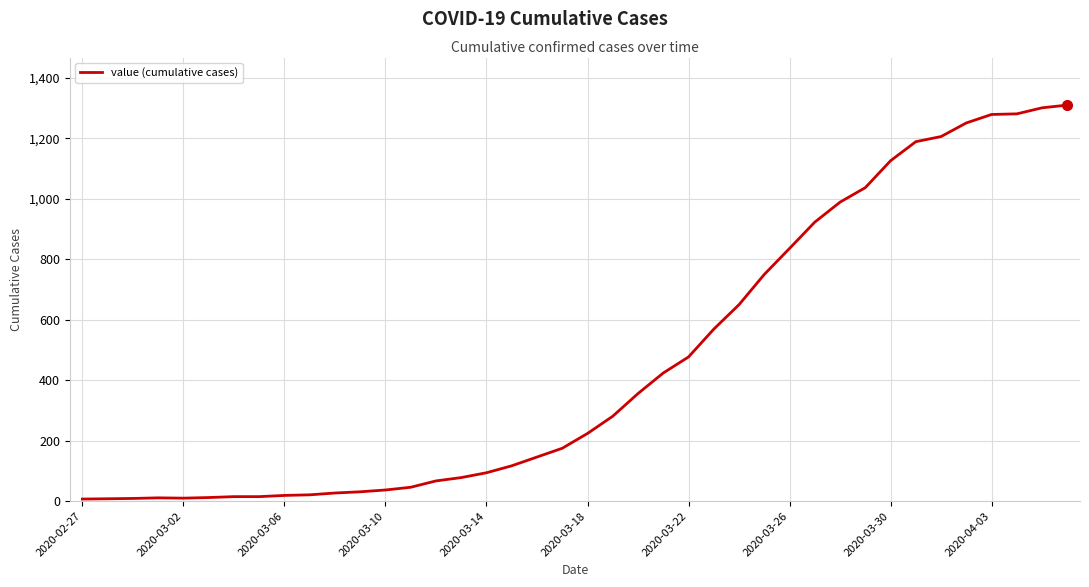

What is the maximum value shown in the chart?

1310